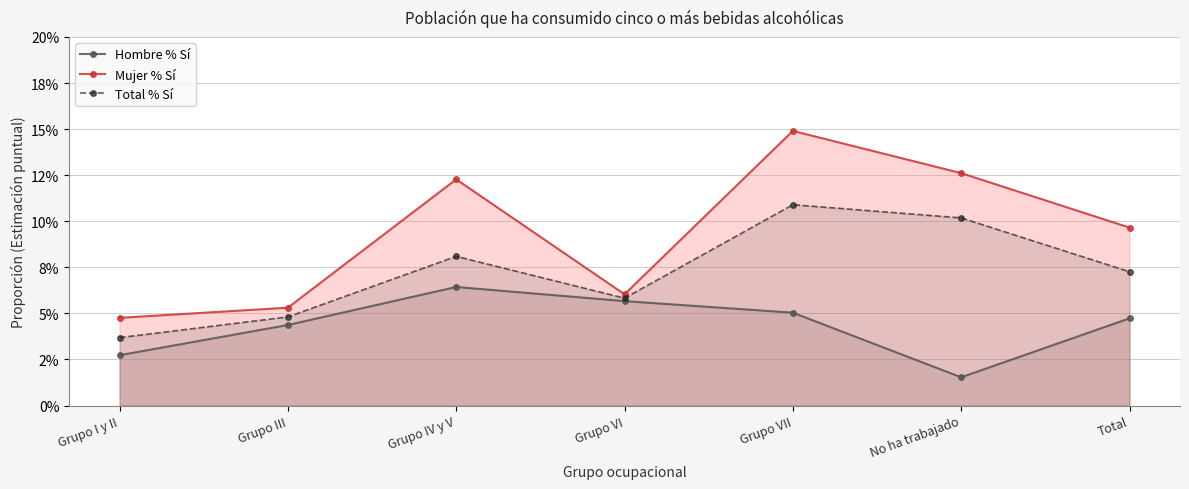

How many data points does each series have?

7